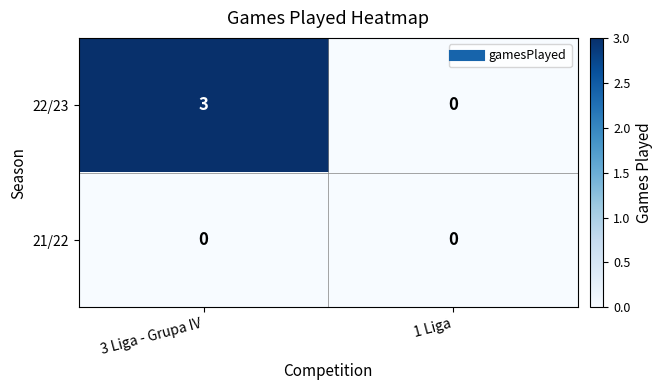

What is the greatest value displayed?

3